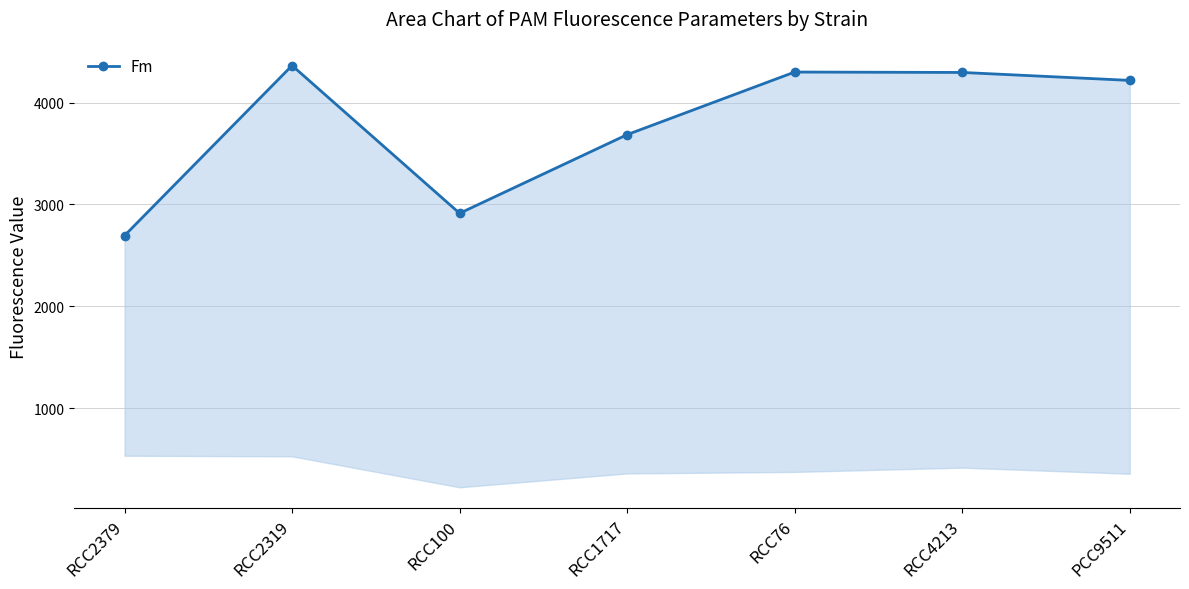

Between RCC2379 and RCC2319, which is larger?

RCC2319